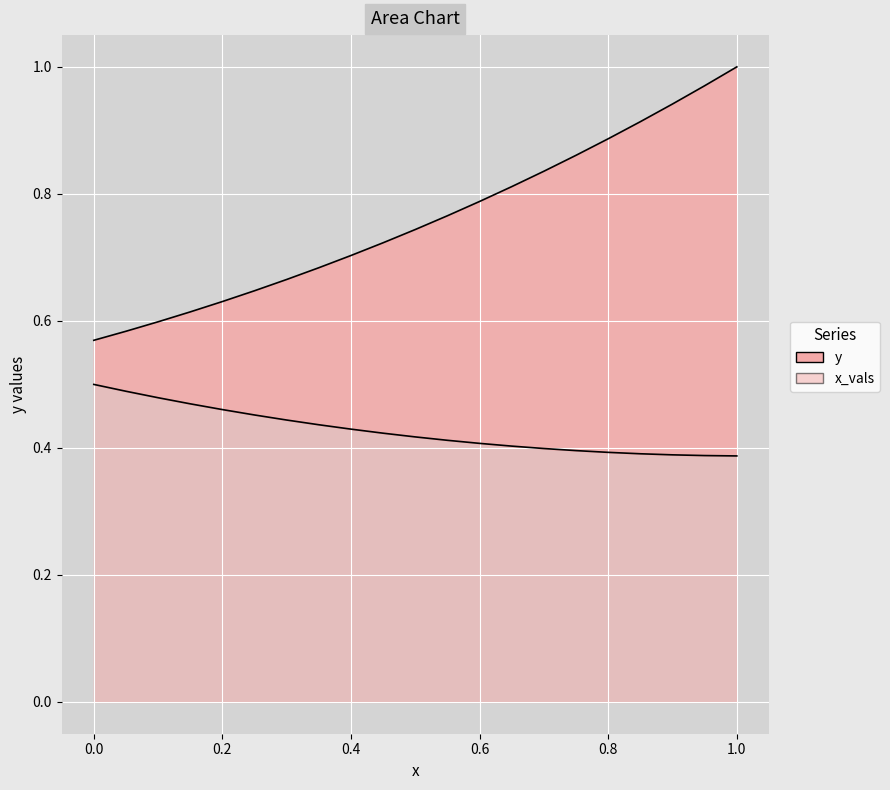

What are all the series names shown in the legend?

y, x_vals